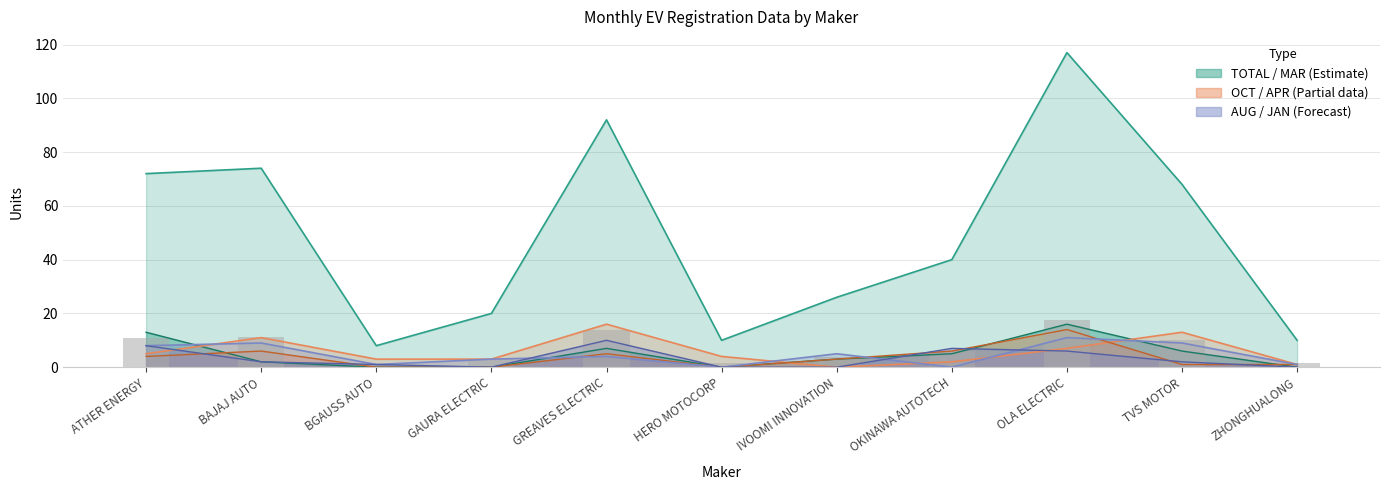

Which category has the highest value in the TOTAL series?

OLA ELECTRIC